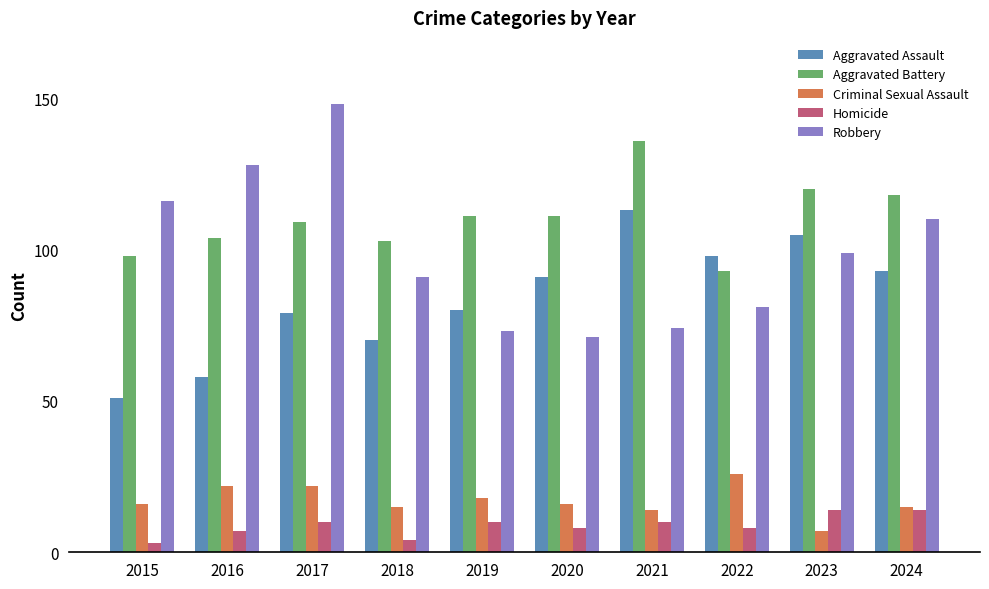

What is the difference between the highest and lowest values at 2018?

99